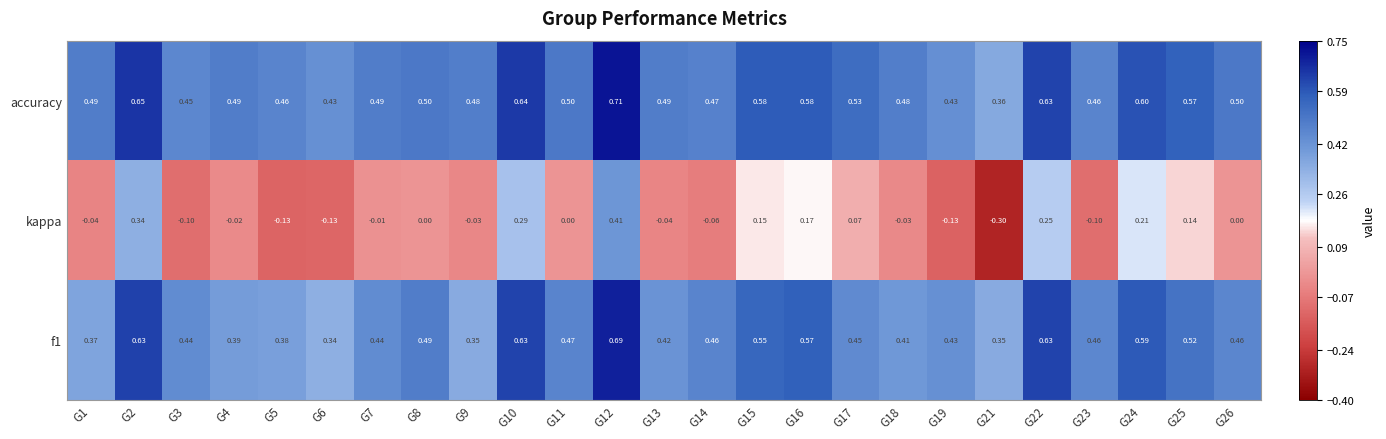

How many series are shown in this chart?

3